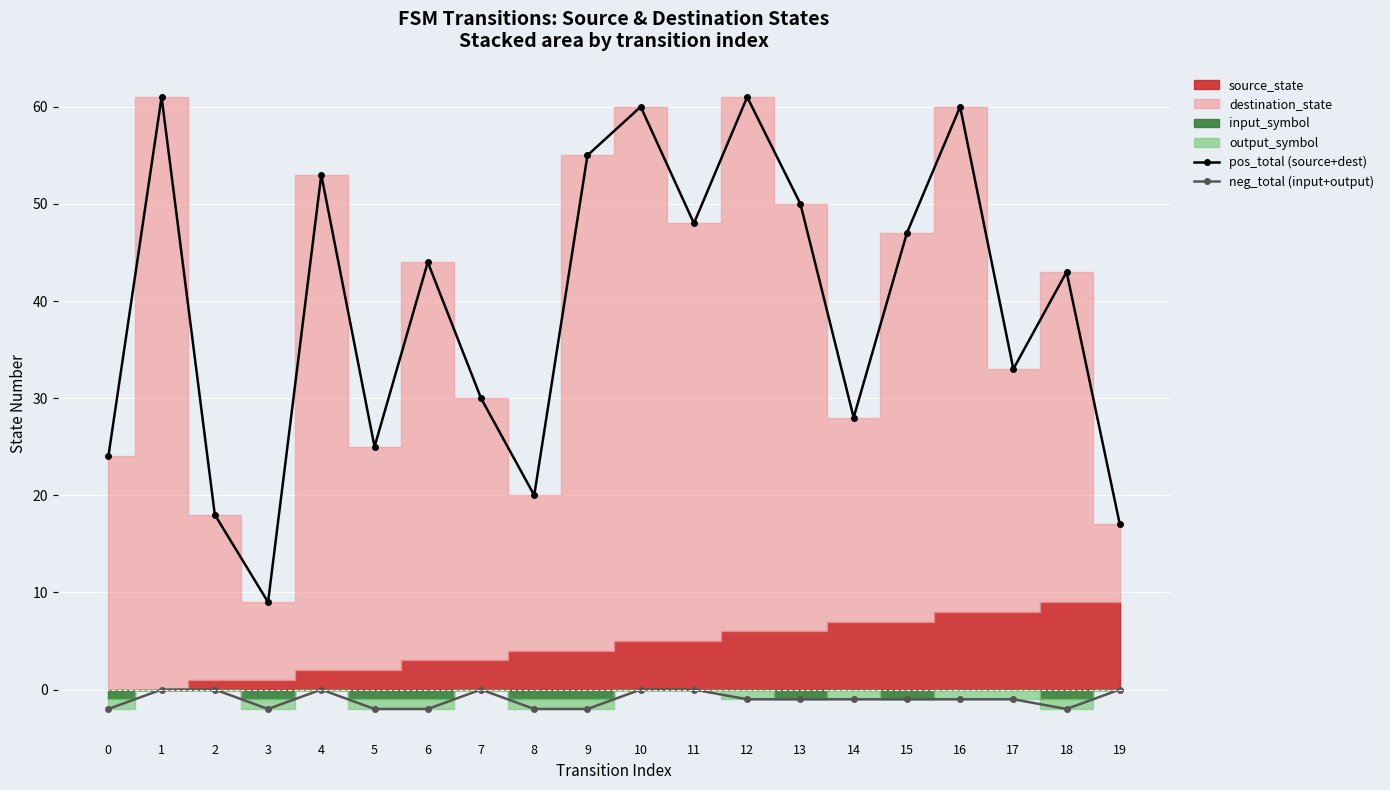

Where is the first local maximum for neg_total (input+output)?

4